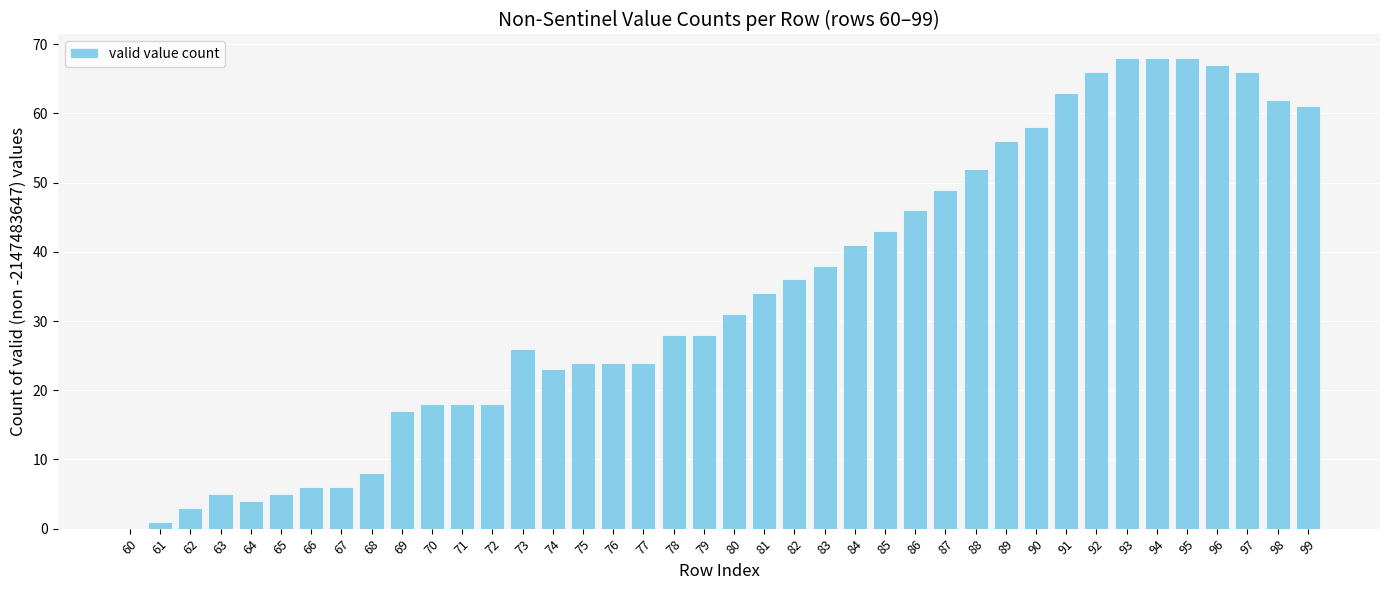

Where is the data nearest to the value 34?

81